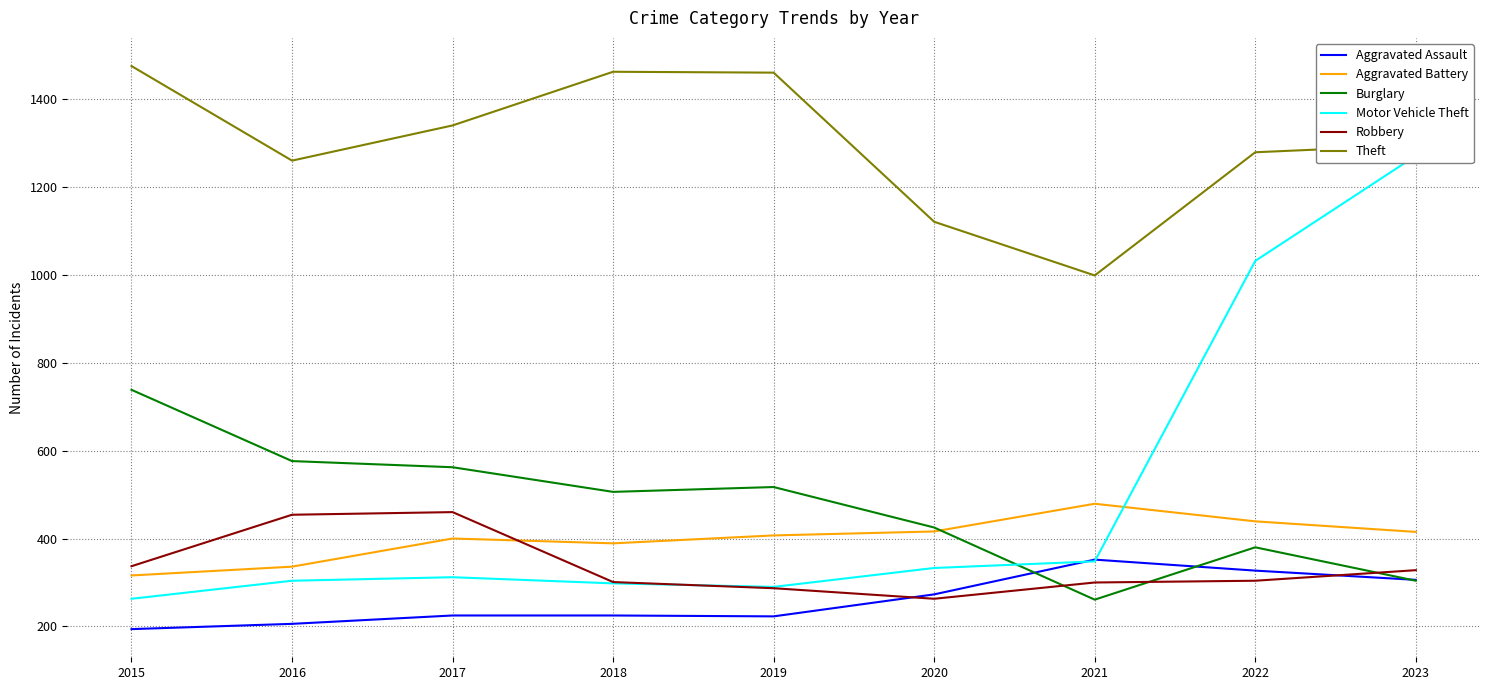

List the series in order of their peak value, highest first.

Theft, Motor Vehicle Theft, Burglary, Aggravated Battery, Robbery, Aggravated Assault